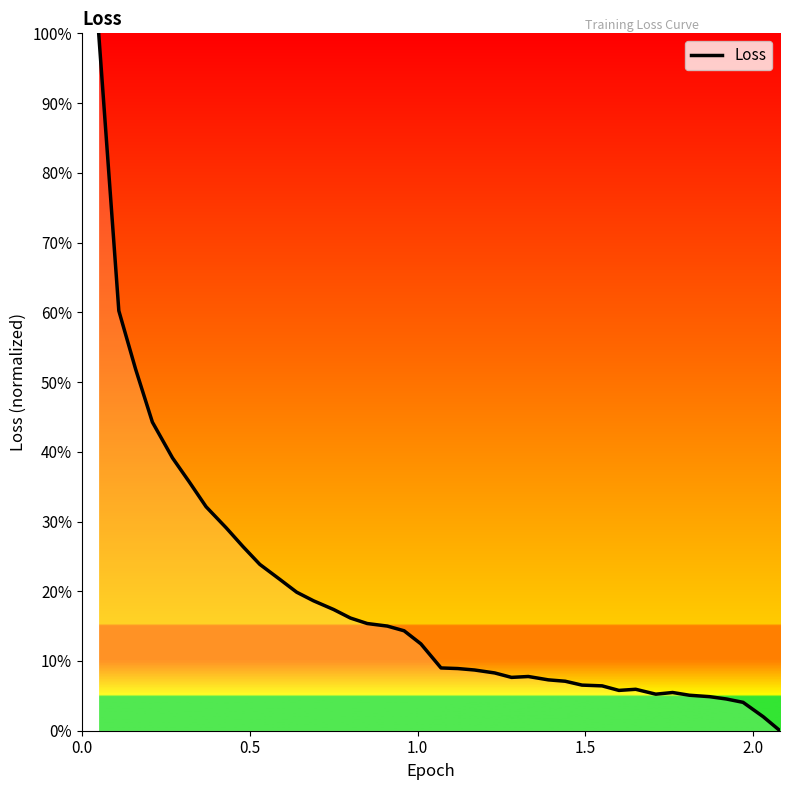

What is the maximum value shown in the chart?

100.0